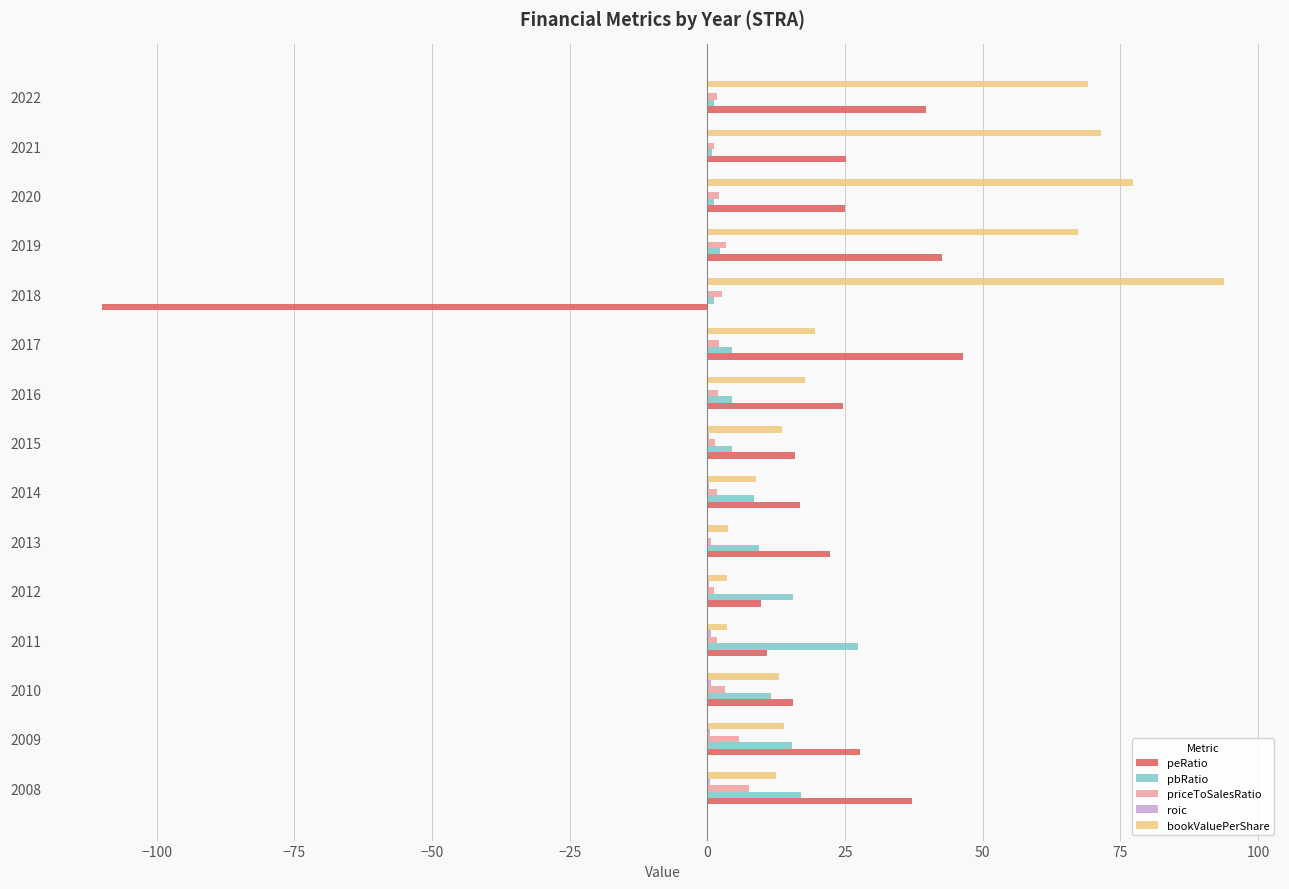

Which series has the largest total across all categories?

bookValuePerShare